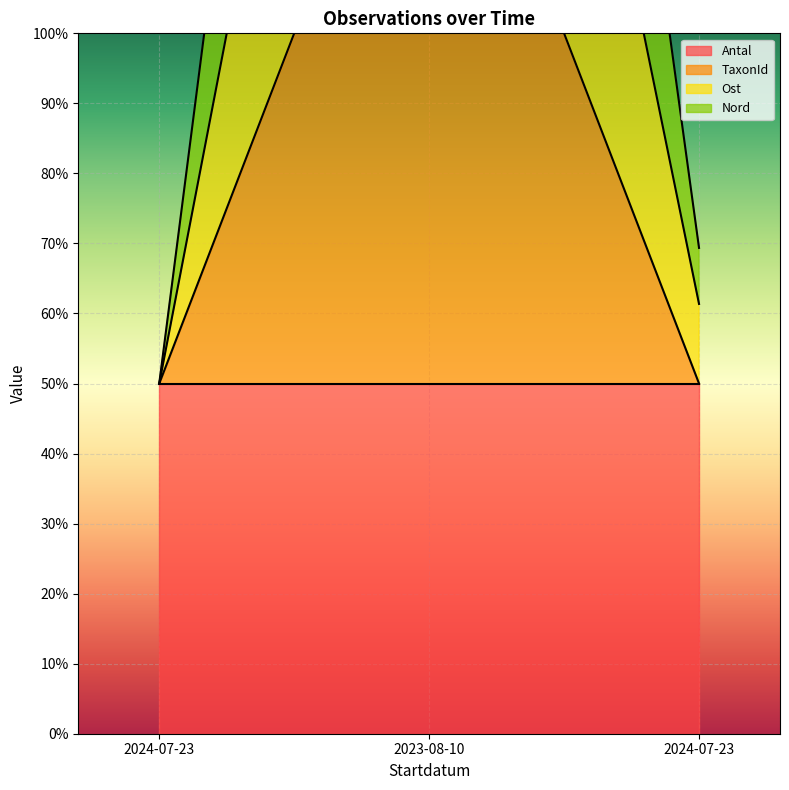

True or false: TaxonId has a value of 76.2 at 2024-07-23.

False